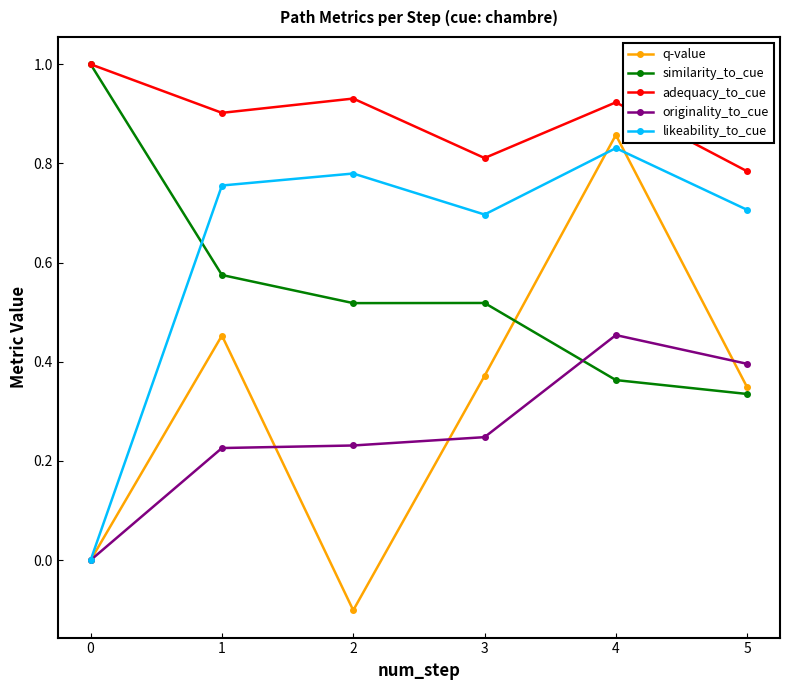

Which series changed the most between 1 and 4?

q-value